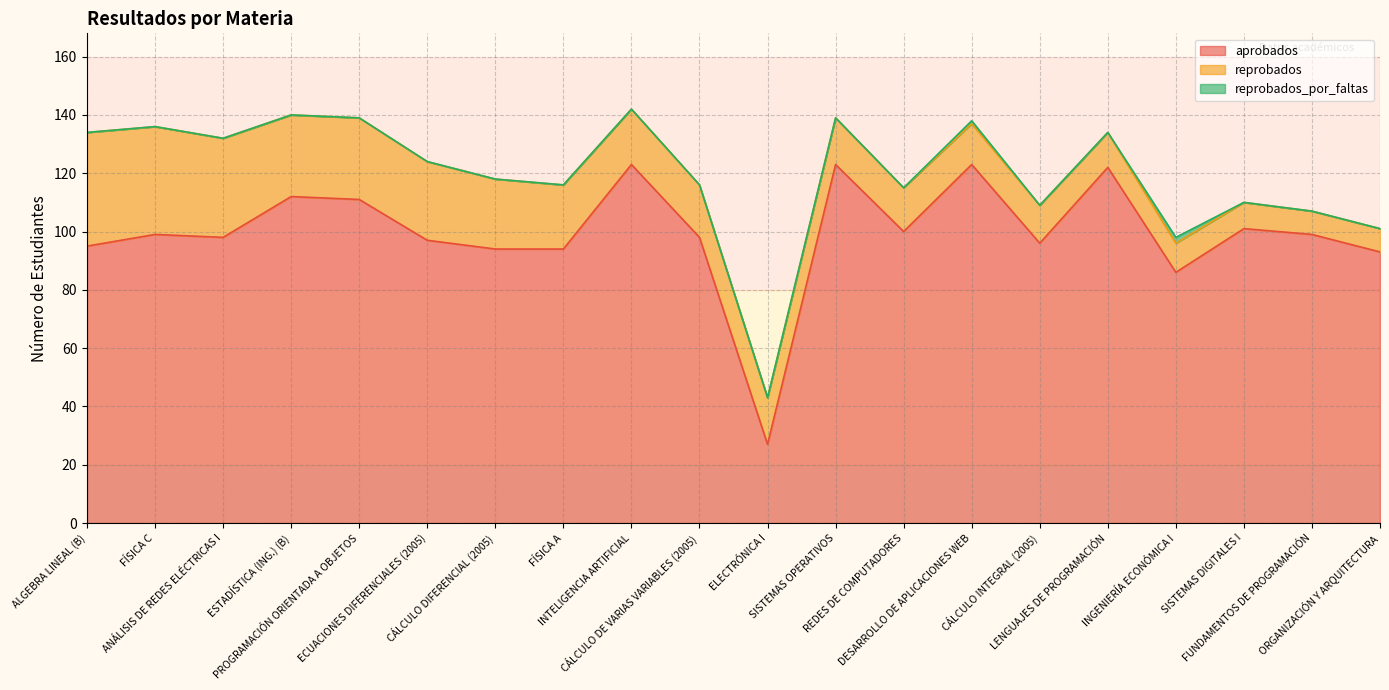

At ELECTRÓNICA I, list the series in order from largest to smallest.

aprobados, reprobados, reprobados_por_faltas